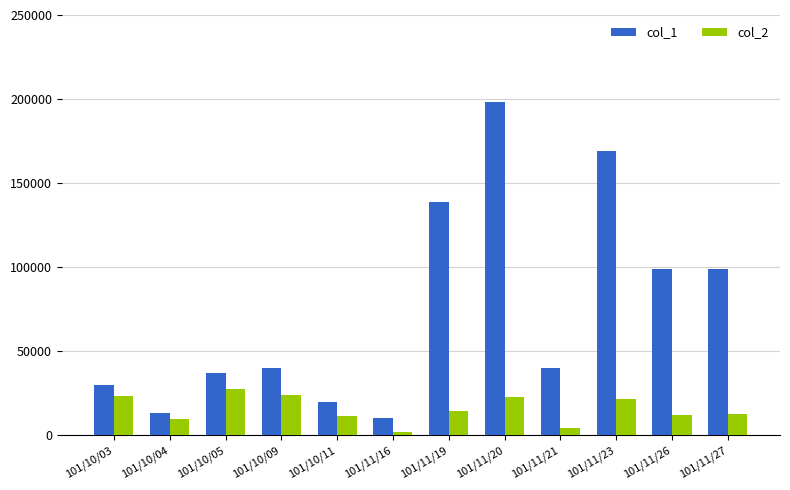

What is the maximum value for col_1?

198000